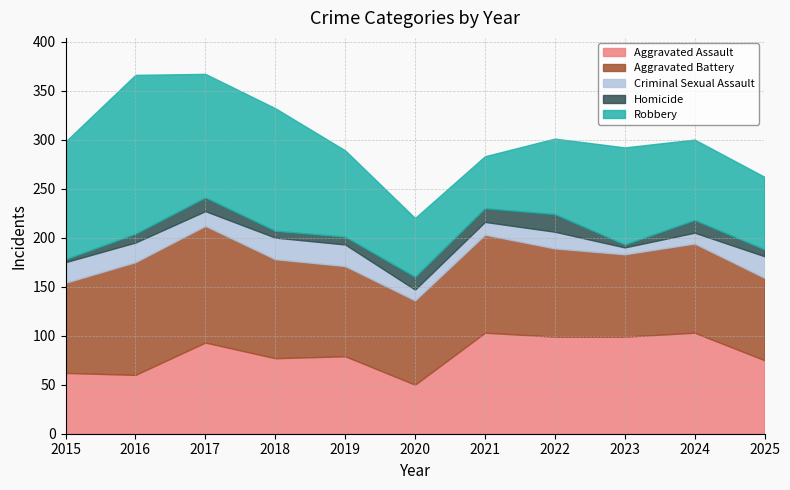

Where is Aggravated Assault nearest to the value 76?

2018